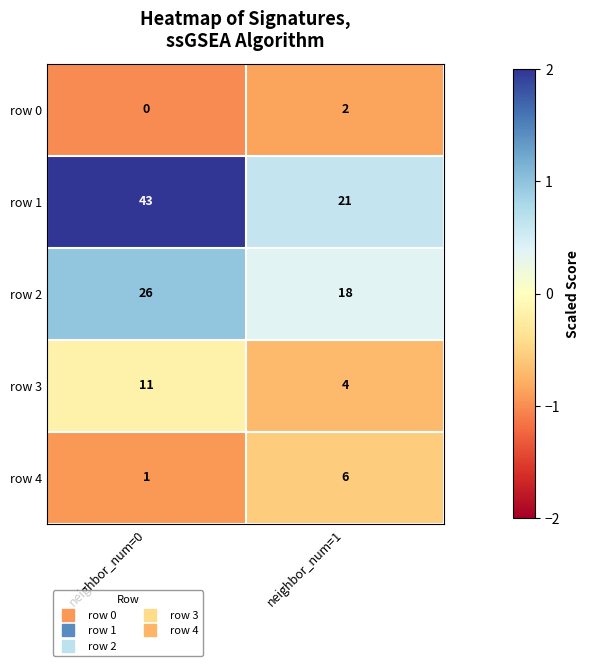

At which category is the sum across all series the highest?

neighbor_num=0